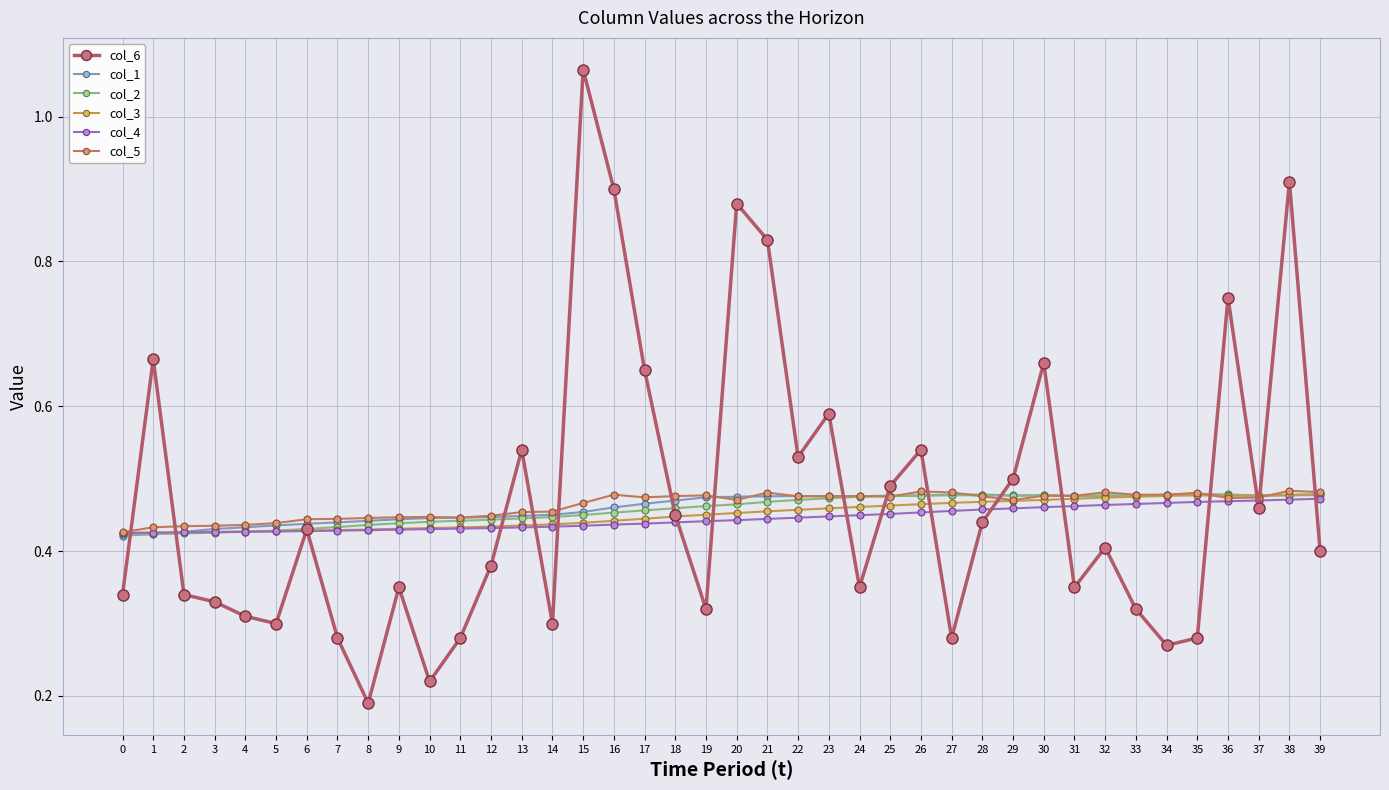

The value of col_4 at 6 is 0.4. True or false?

True